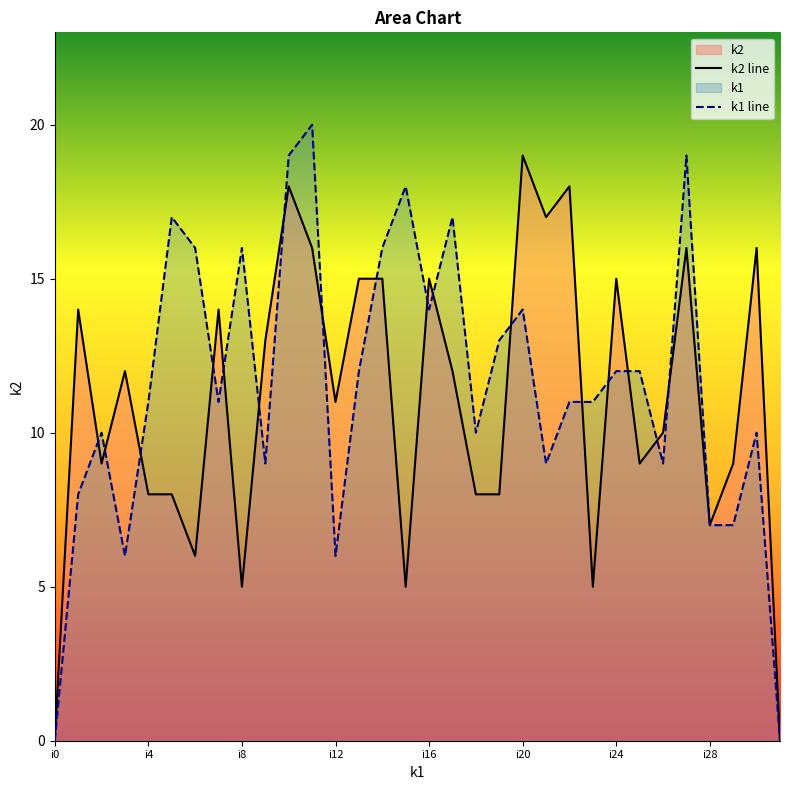

How many values in k1 are above zero?

30